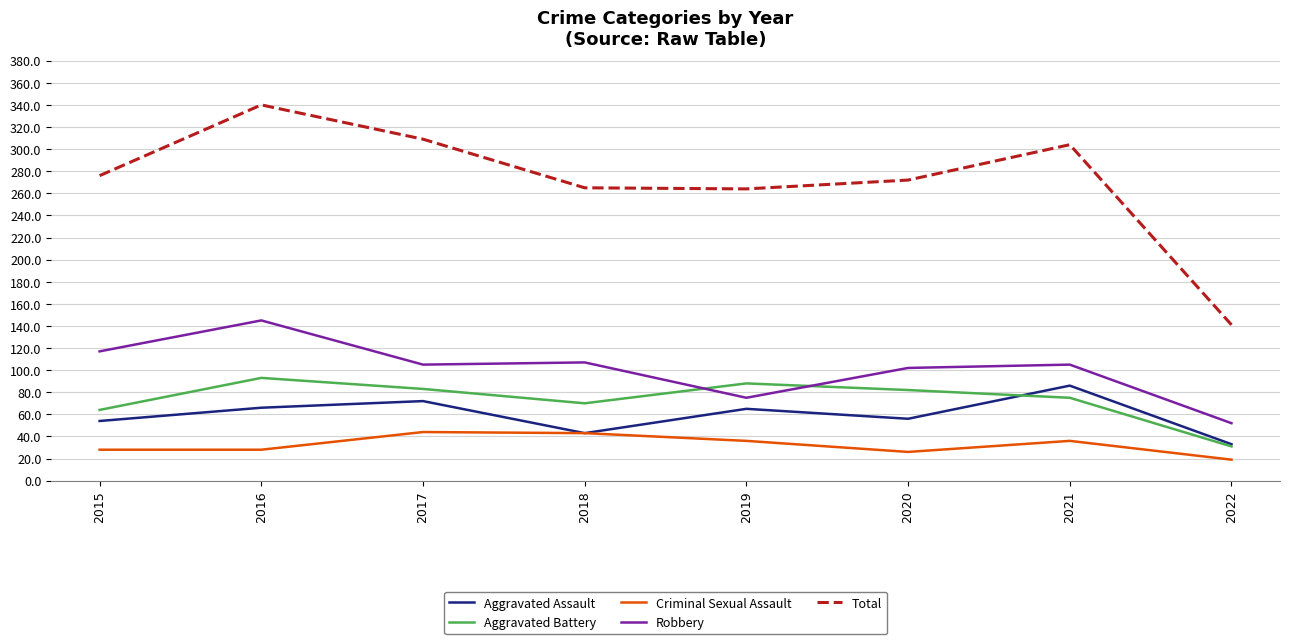

At how many categories does at least one series exceed 72?

8